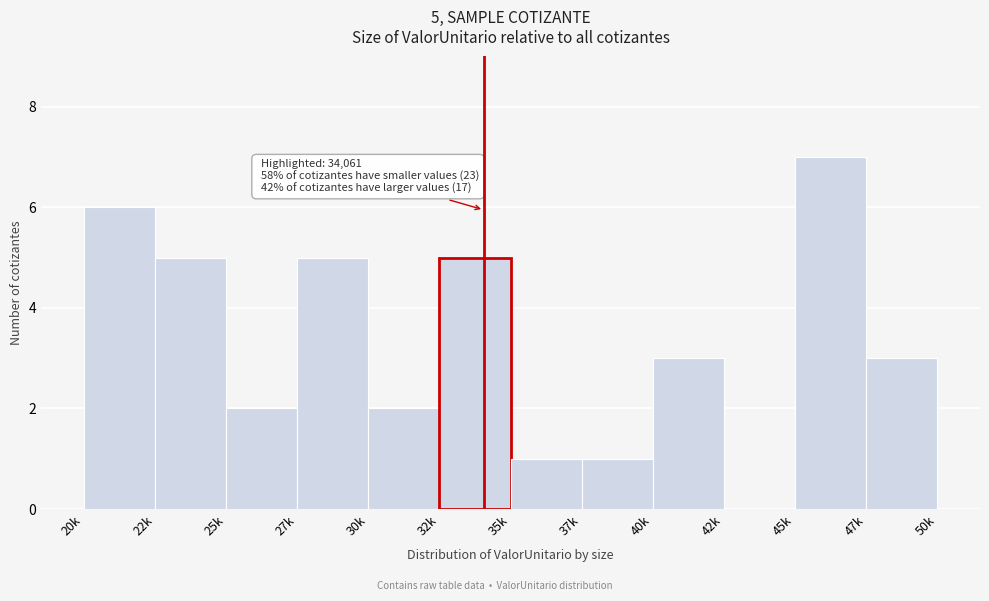

Reading left to right, transcribe all the data shown in this chart.

20k=6	22k=5	25k=2	27k=5	30k=2	32k=5	35k=1	37k=1	40k=3	42k=0	45k=7	47k=3